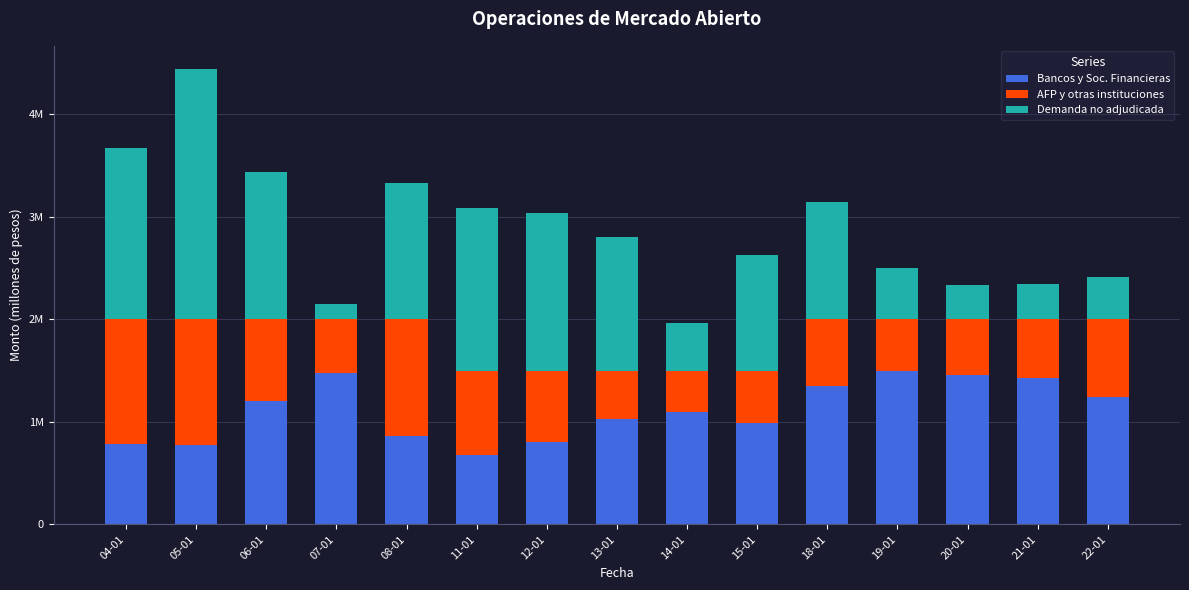

Is it true that Bancos y Soc. Financieras equals 680000 at 11-01?

True